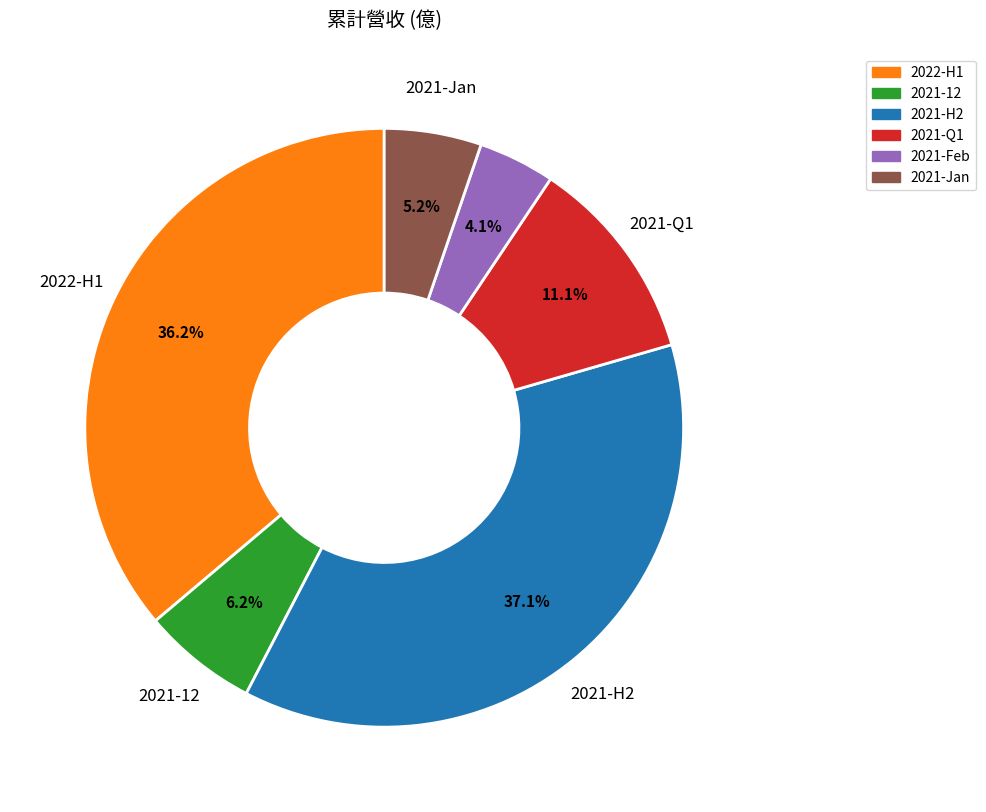

Is there any slice that represents more than half of the pie?

No